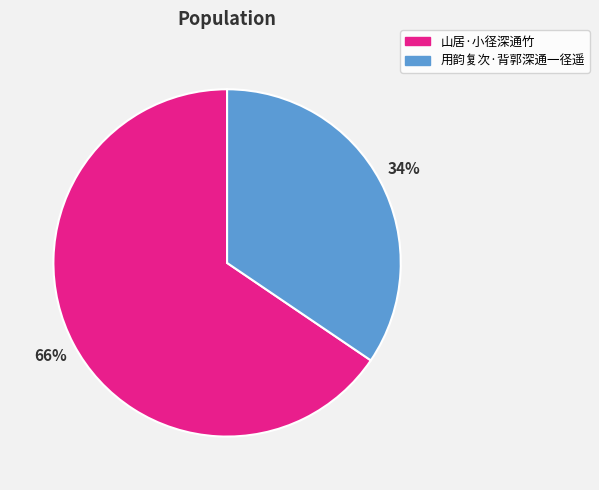

To the nearest percent, what percentage of the pie is 用韵复次·背郭深通一径遥?

34%